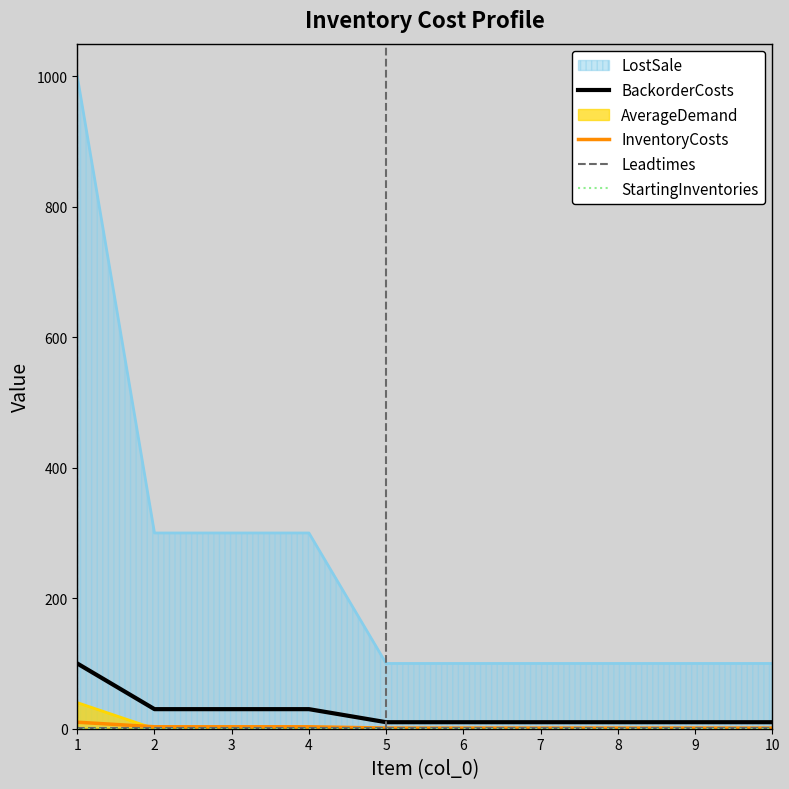

What is the value of the BackorderCosts point at the 3rd from the left?

30